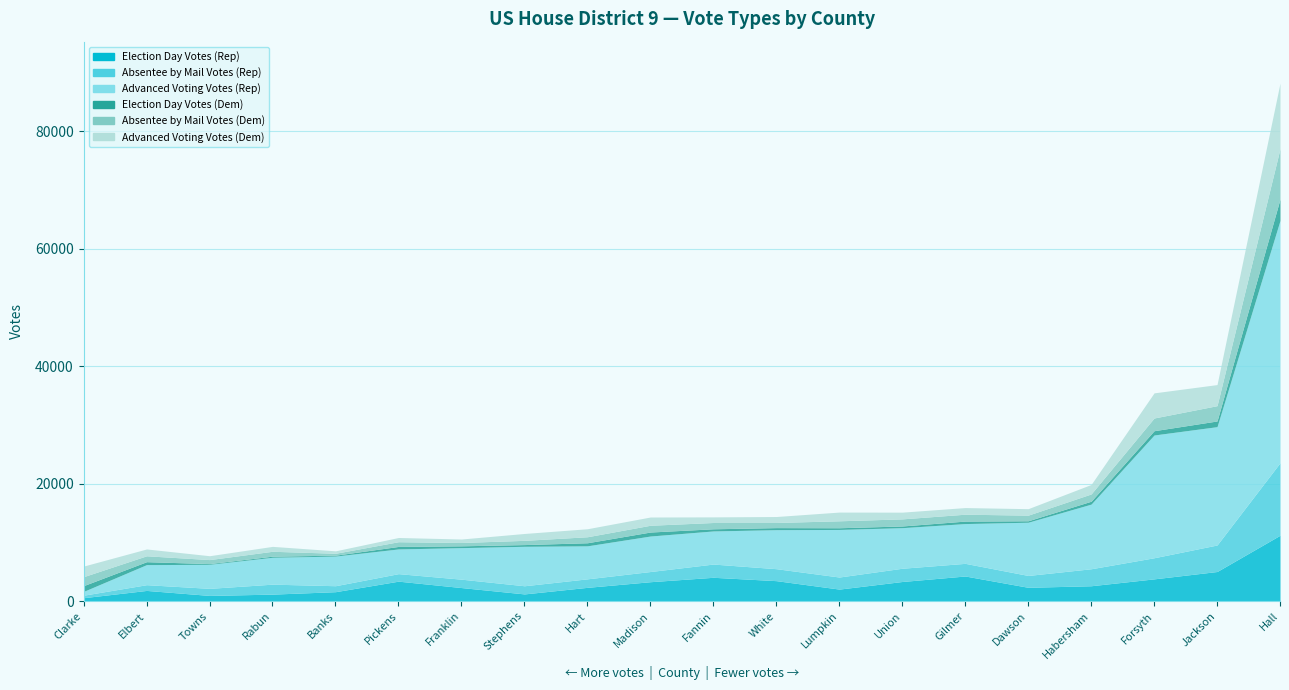

Where is the first local maximum for Election Day Votes (Dem)?

Clarke